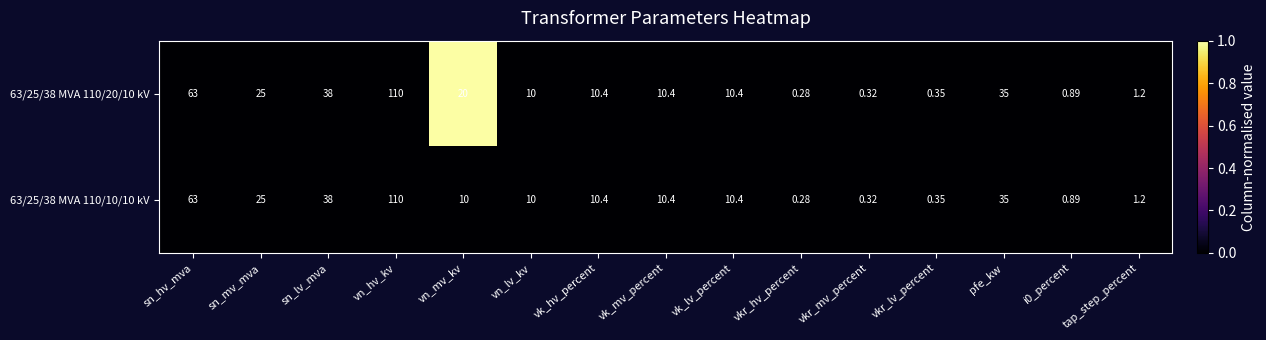

At which category is the sum across all series the highest?

vn_hv_kv